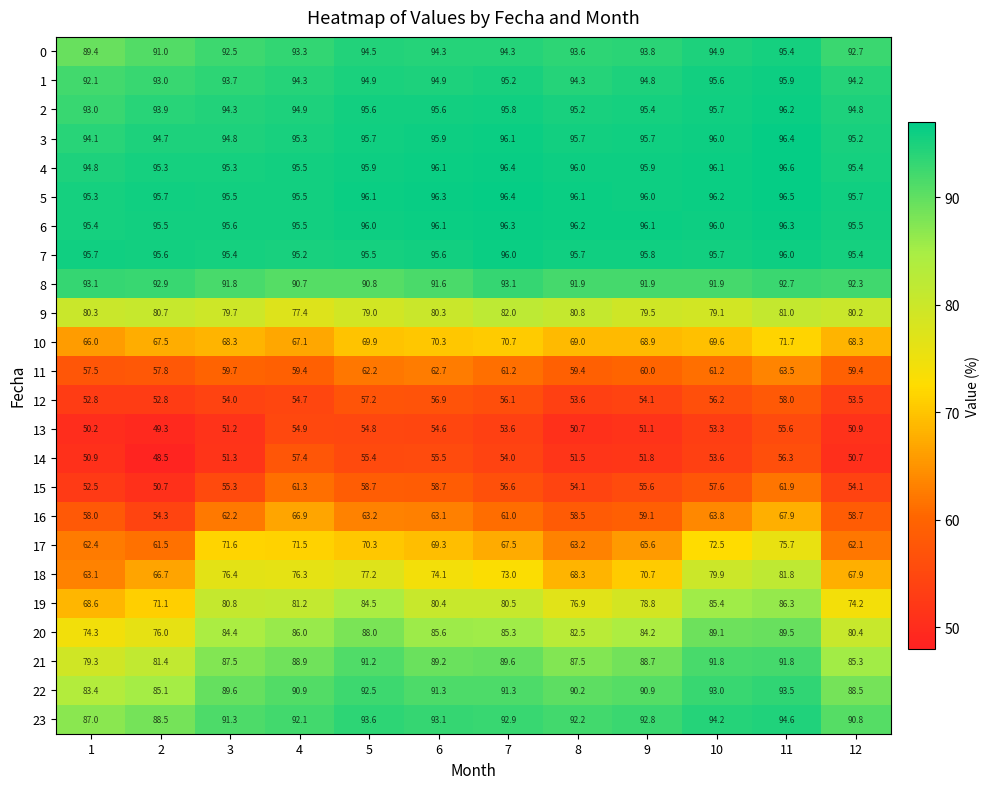

Which series has the largest range (max minus min)?

18